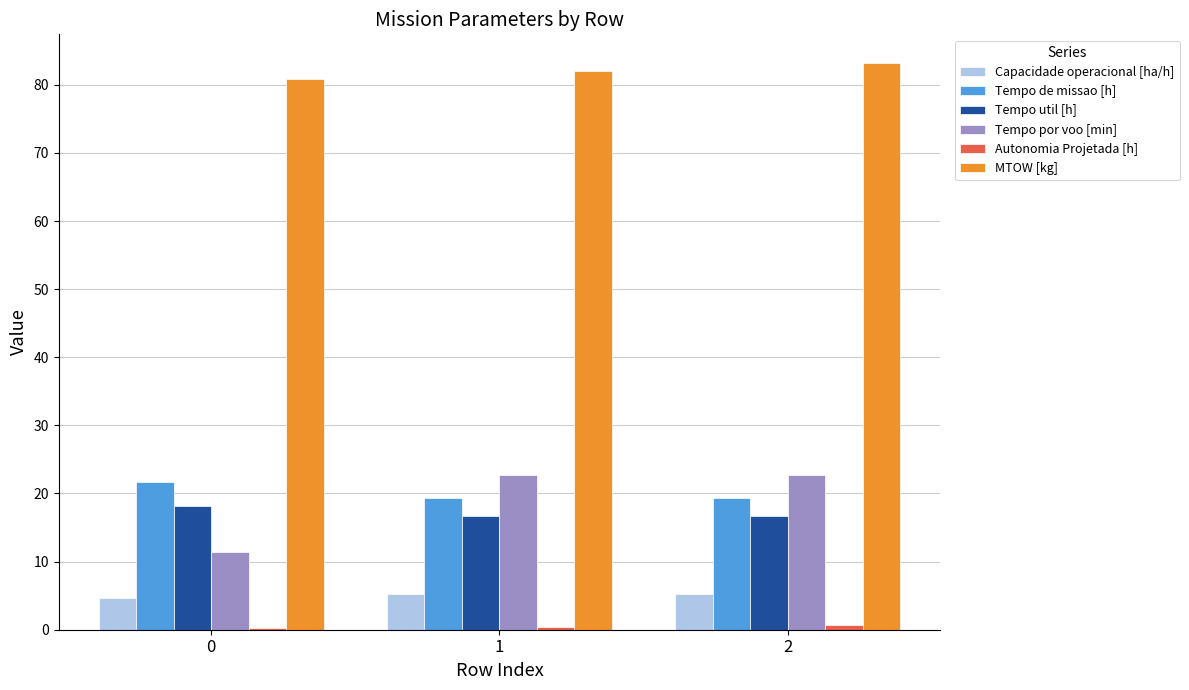

Which series changed the most between 0 and 2?

Tempo por voo [min]